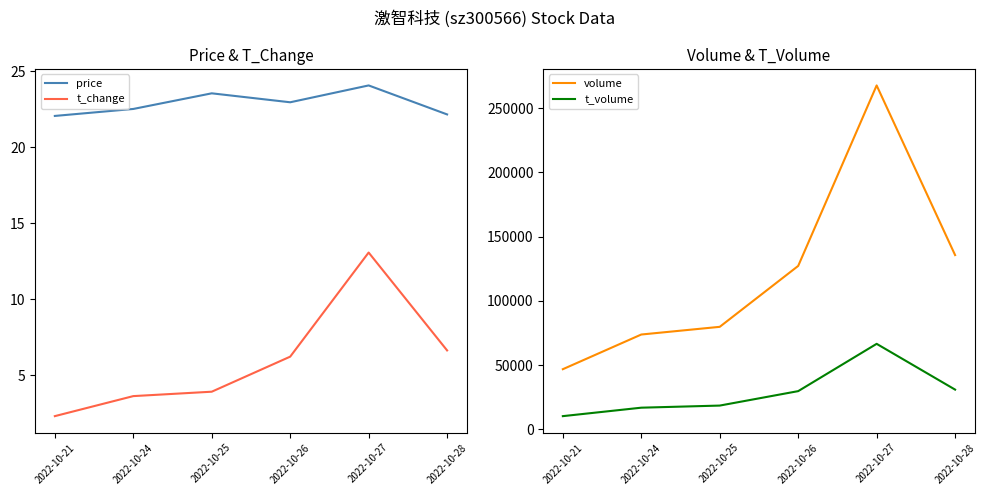

Between 2022-10-28 and 2022-10-21, which is larger?

2022-10-28